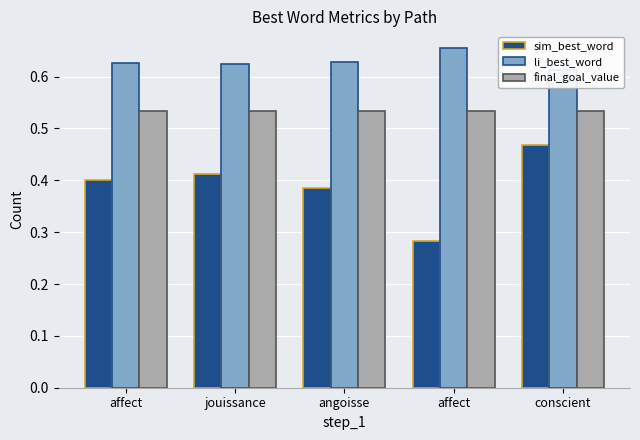

Rank the series at affect from lowest to highest value.

sim_best_word, final_goal_value, li_best_word